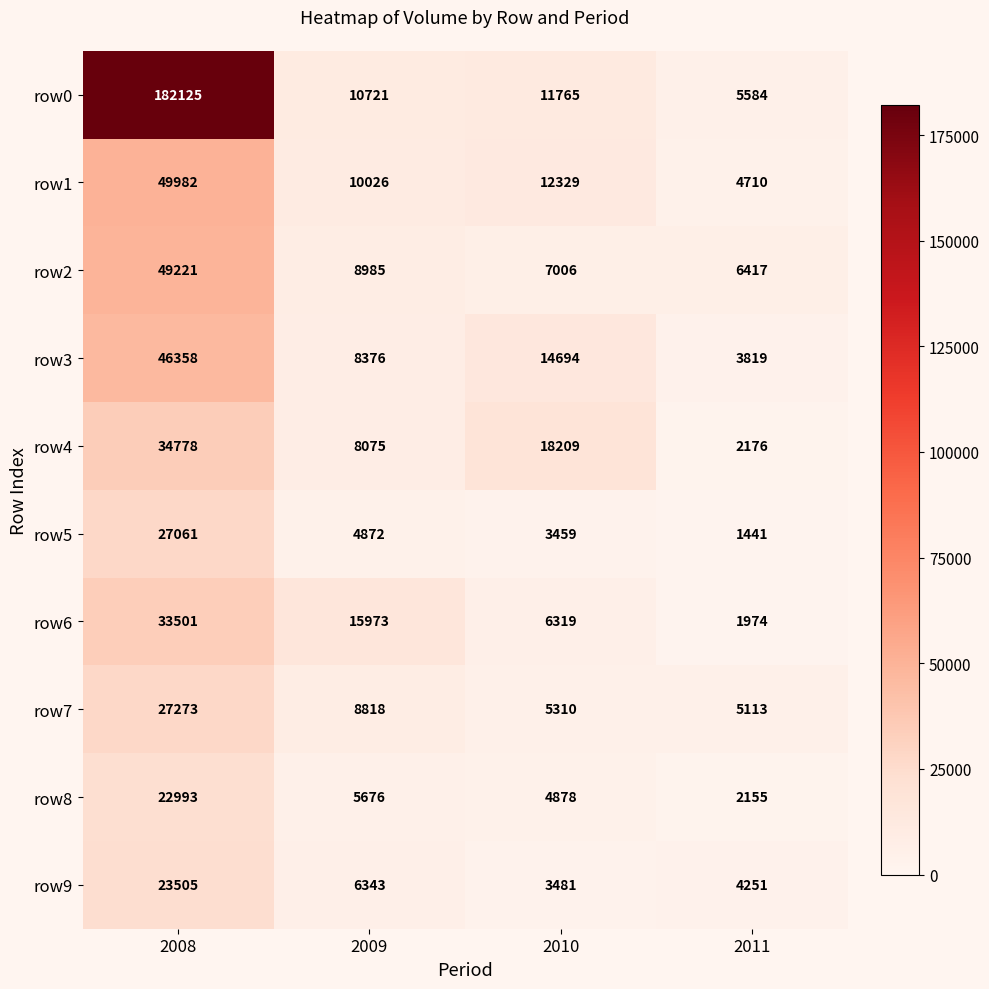

Which category has the lowest value across all series?

2011